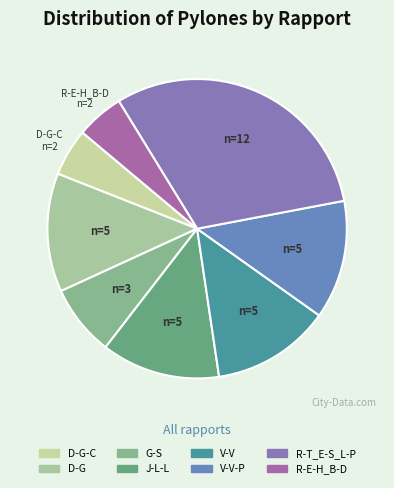

How many segments does this pie chart have?

8